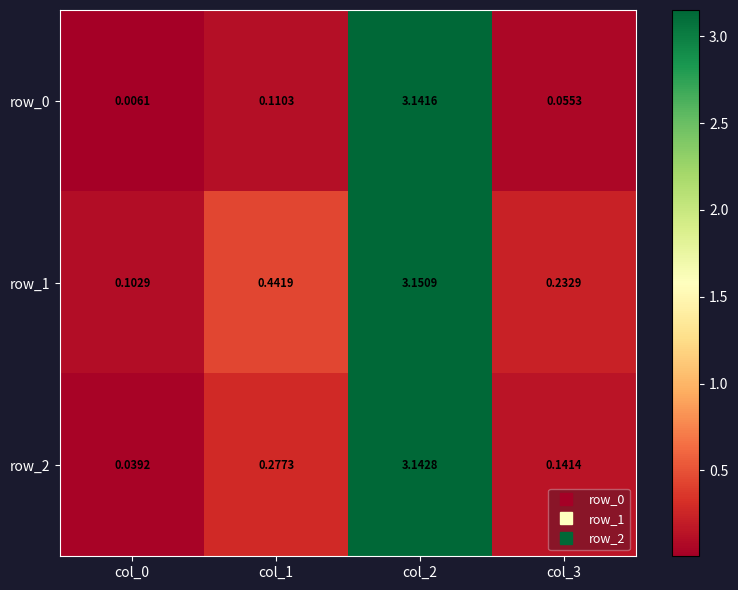

Is the value of row_2 at col_3 greater than the value of row_0 at col_2?

No